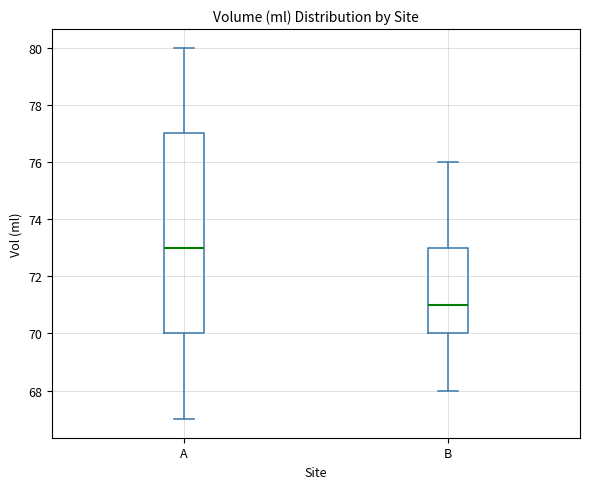

Which box is the tallest, from its lower edge to its upper edge?

A